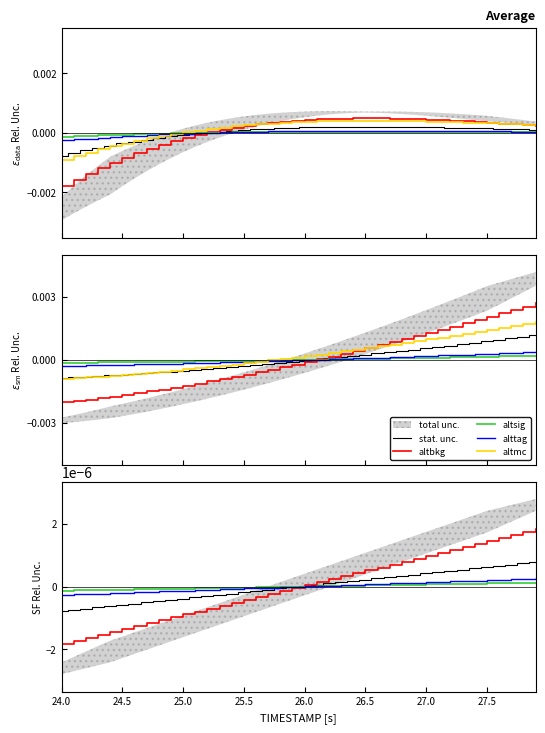

After their last crossing, which series has the higher values: alttag or stat. unc.?

stat. unc.